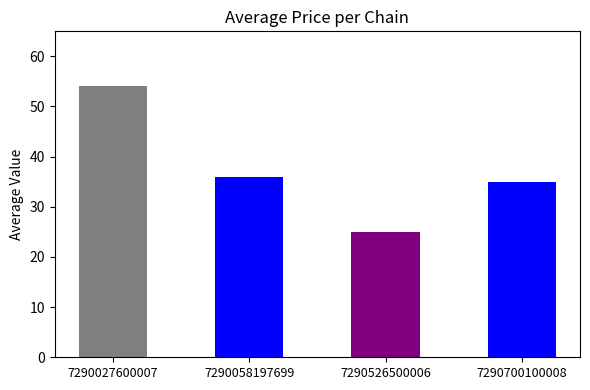

True or false: the data shows 24.9 at 7290526500006.

True